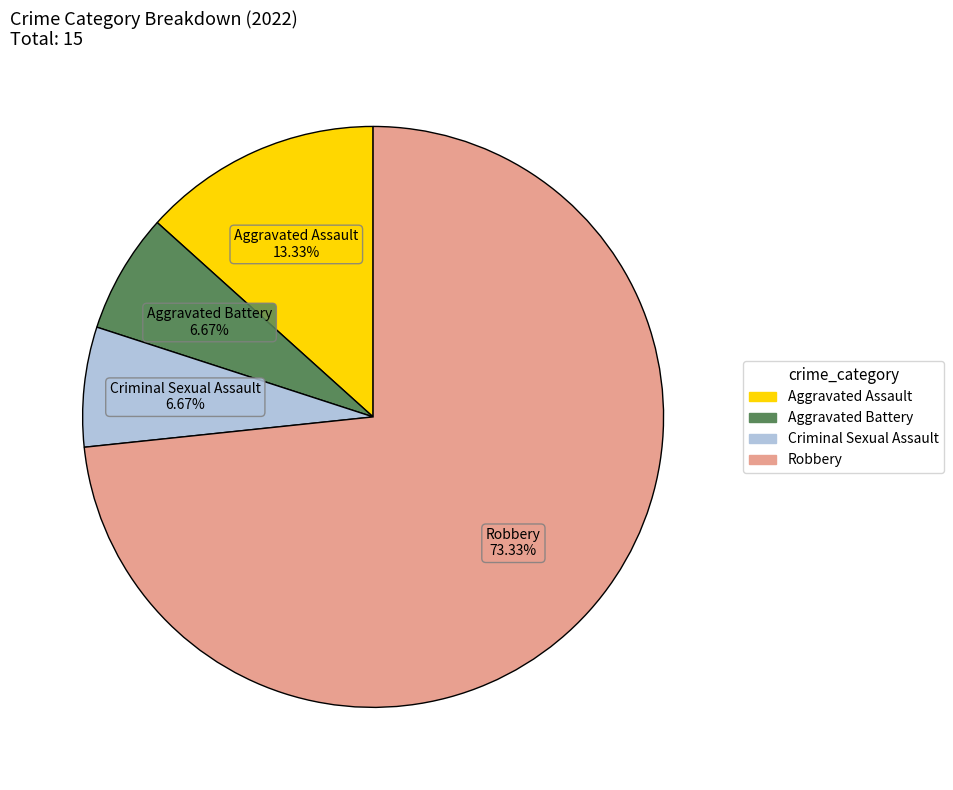

To the nearest percent, what portion does Criminal Sexual Assault represent?

7%